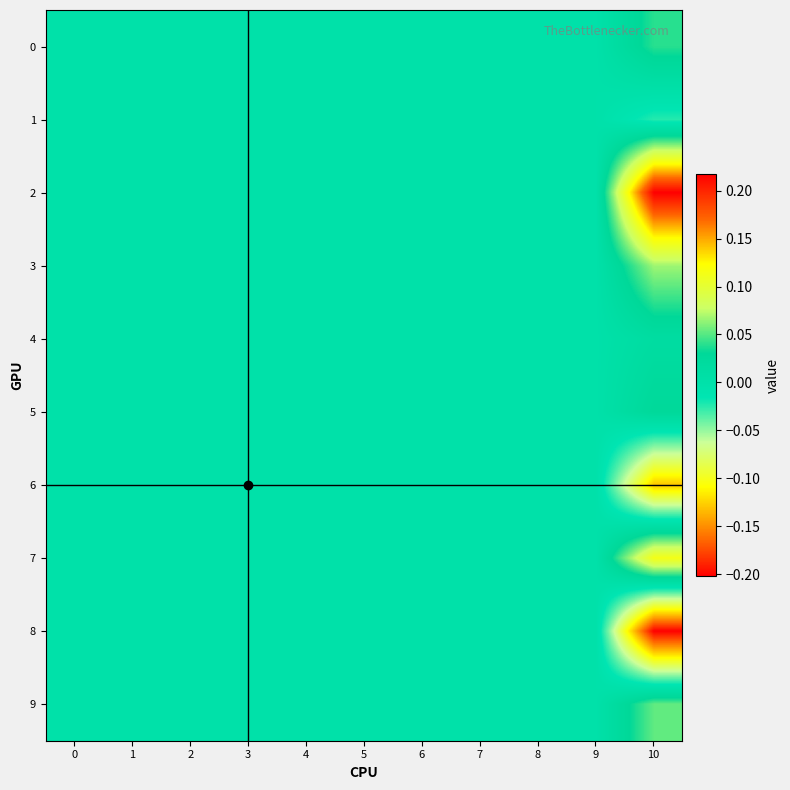

Which series has the largest range (max minus min)?

2